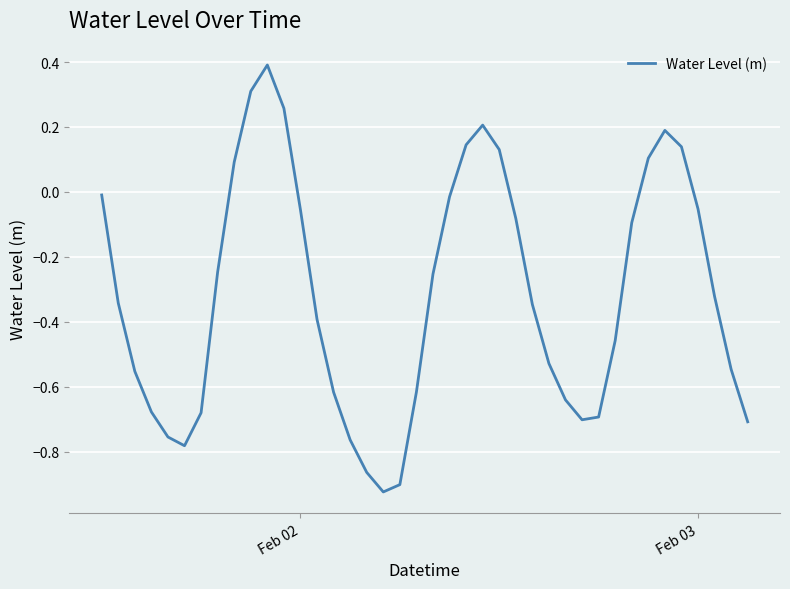

What is the greatest value displayed?

0.4